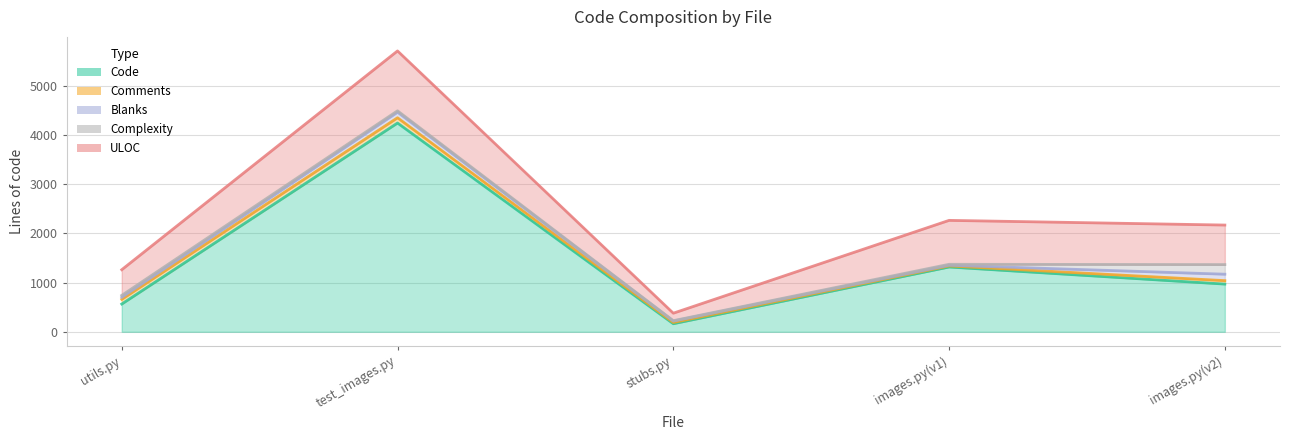

What is the value of the Complexity point at the 2nd from the left?

28